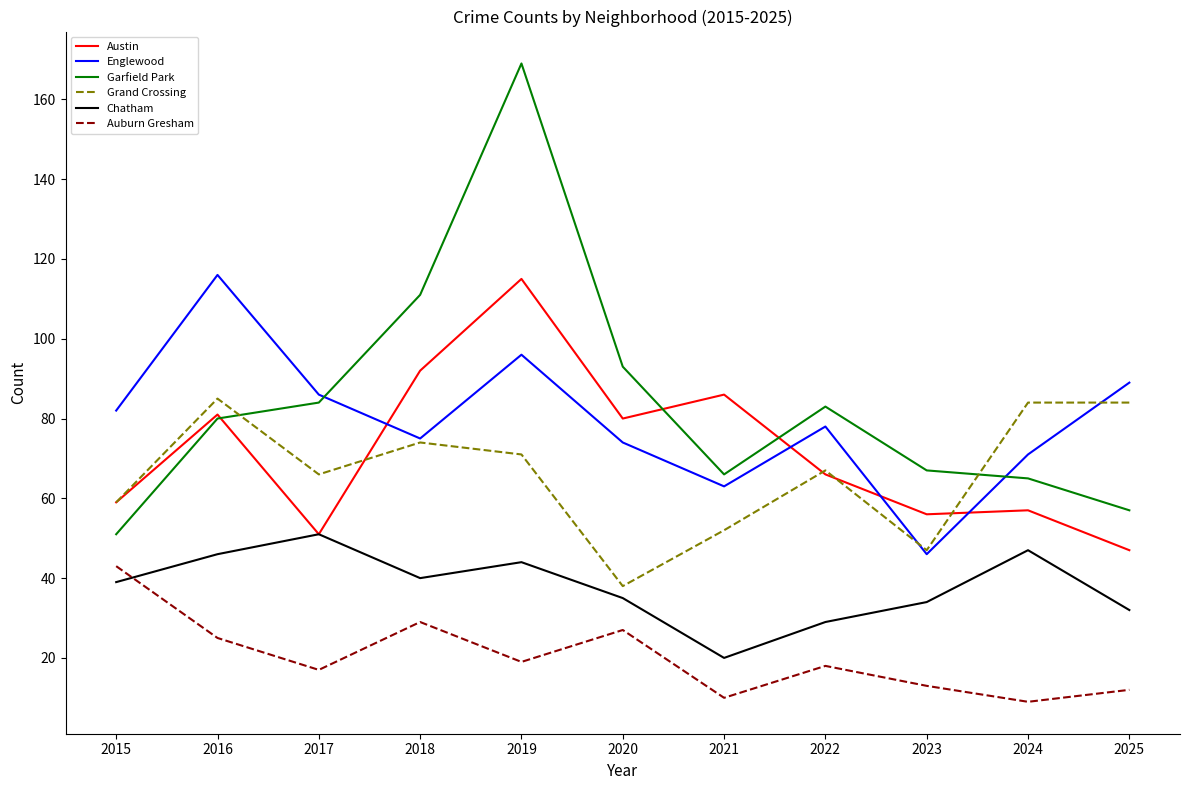

At which category is the sum across all series the highest?

2019